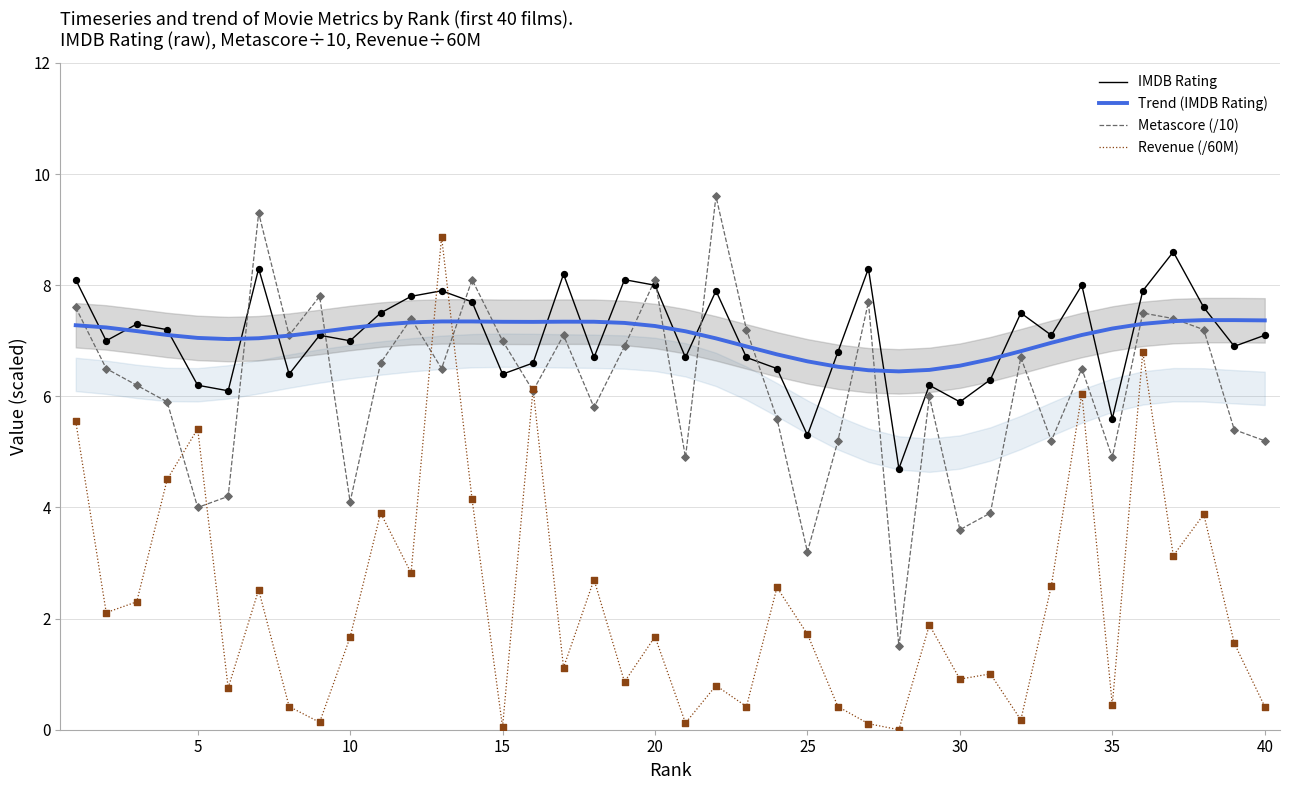

Which series has the largest total across all categories?

IMDB Rating